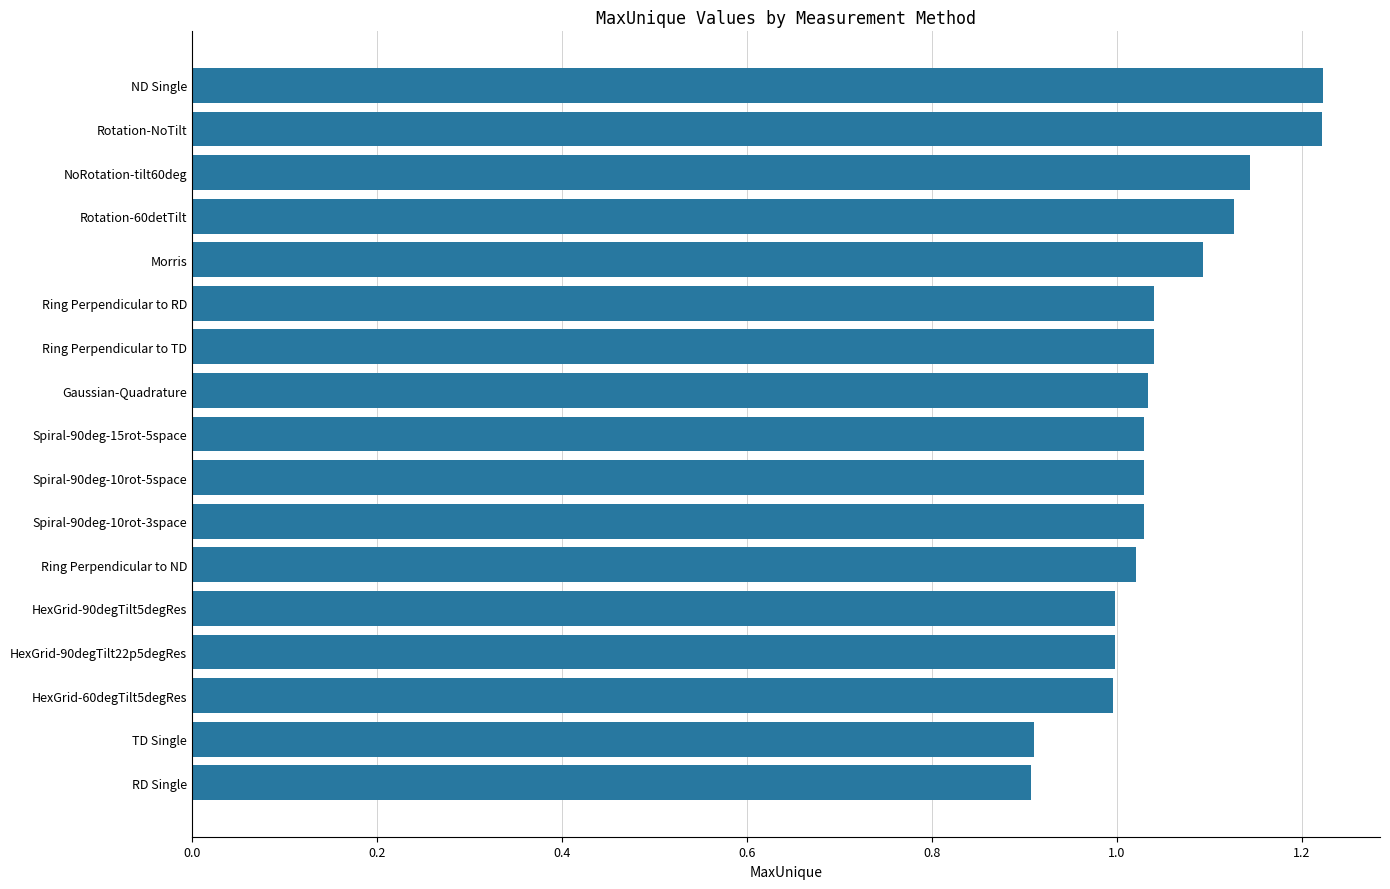

How many distinct data groups are displayed?

1